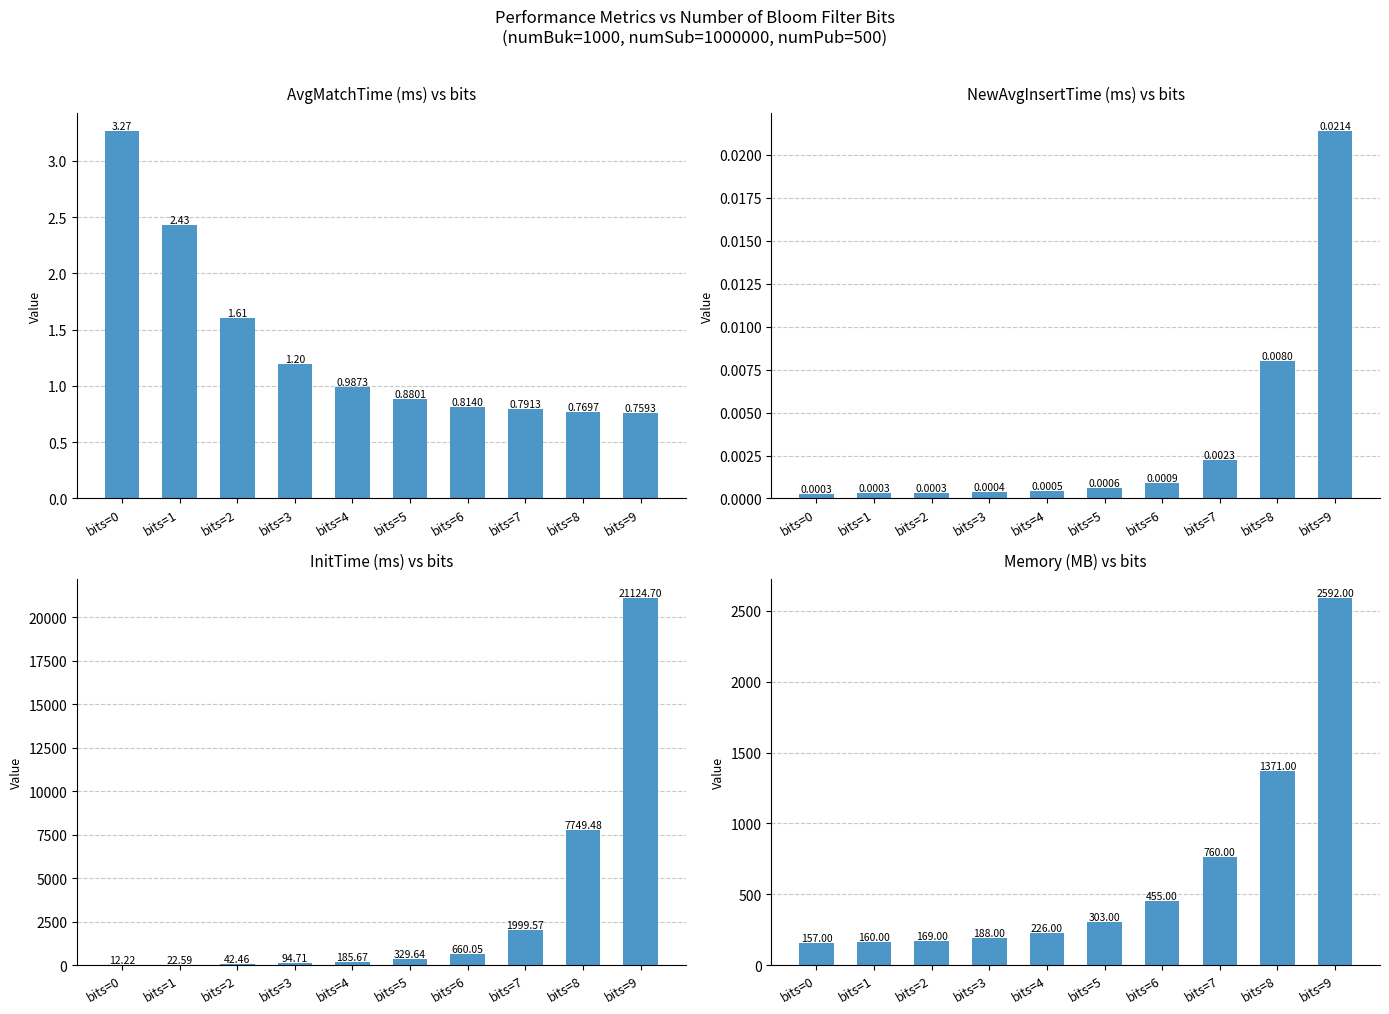

The InitTime series shows 1159.1 at bits=6. True or false?

False